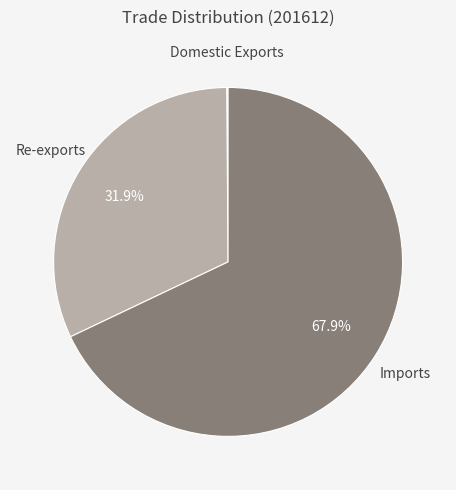

Is there any slice that represents more than half of the pie?

Yes